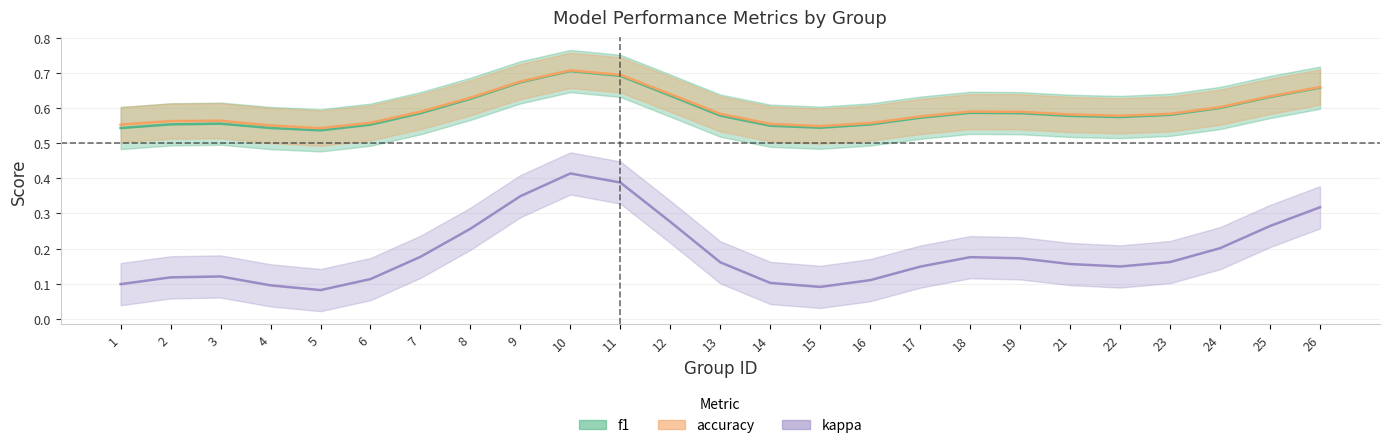

Rank the series at 9 from highest to lowest value.

f1, accuracy, kappa